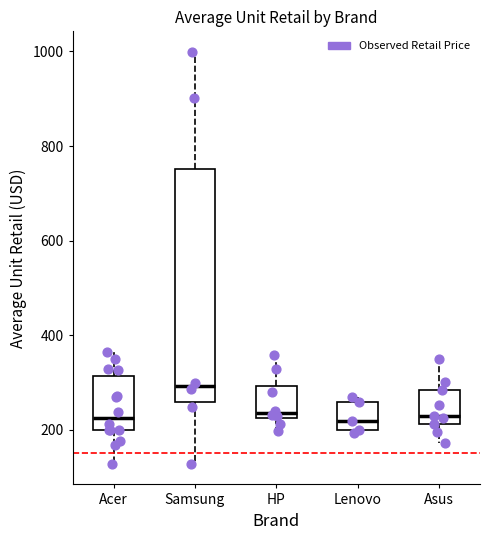

Comparing the boxes themselves (not the whiskers), which one is the tallest?

Samsung